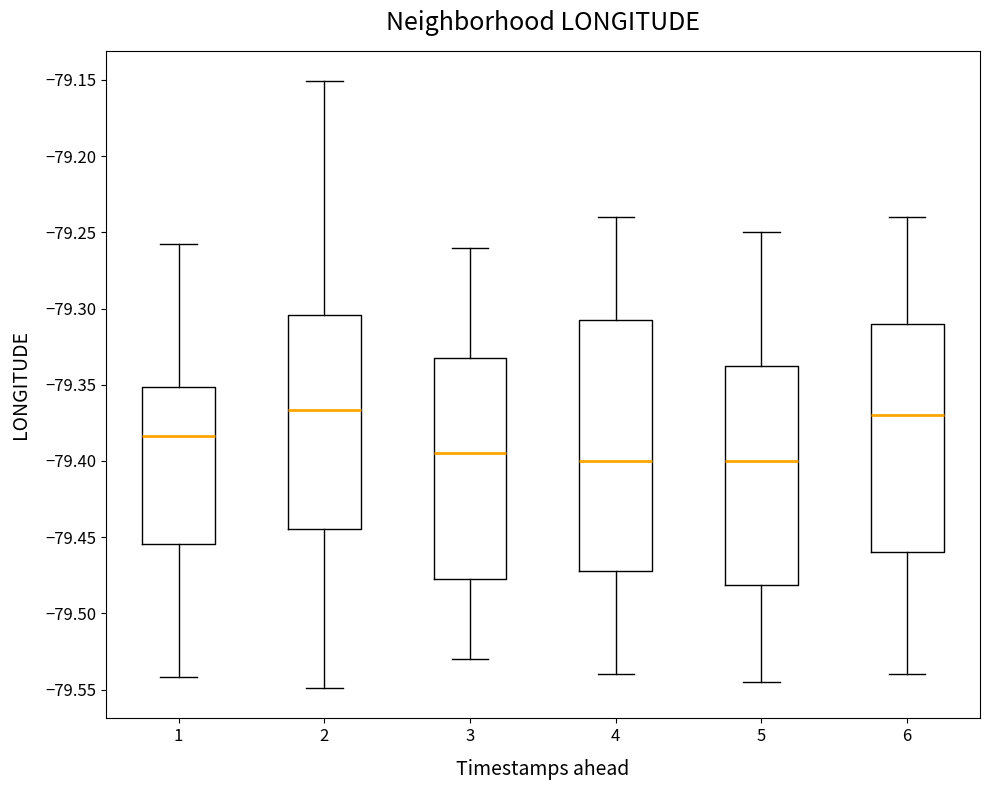

Where does the median line of the box at x = 5 sit on the y-axis? The values are not printed on the chart, so give them approximately, as read against the axis.

-79.400